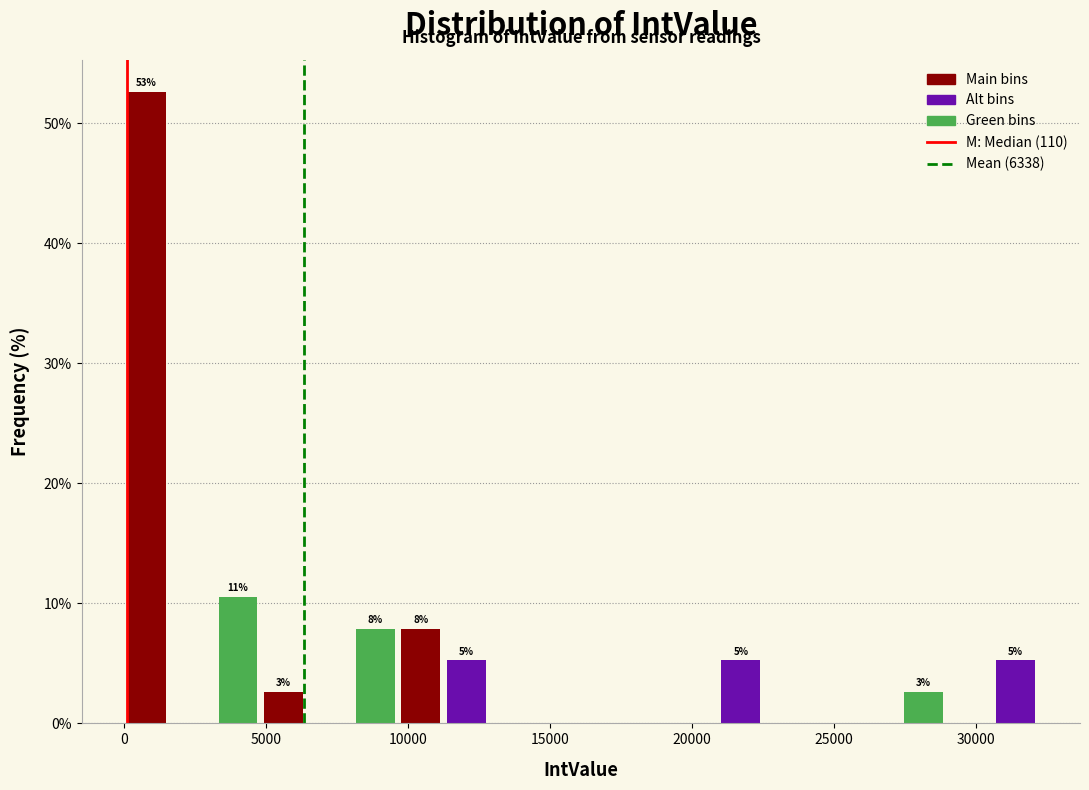

Around what value on the x-axis is the tallest bar? Give the approximate position of its centre, as read against the axis.

1000